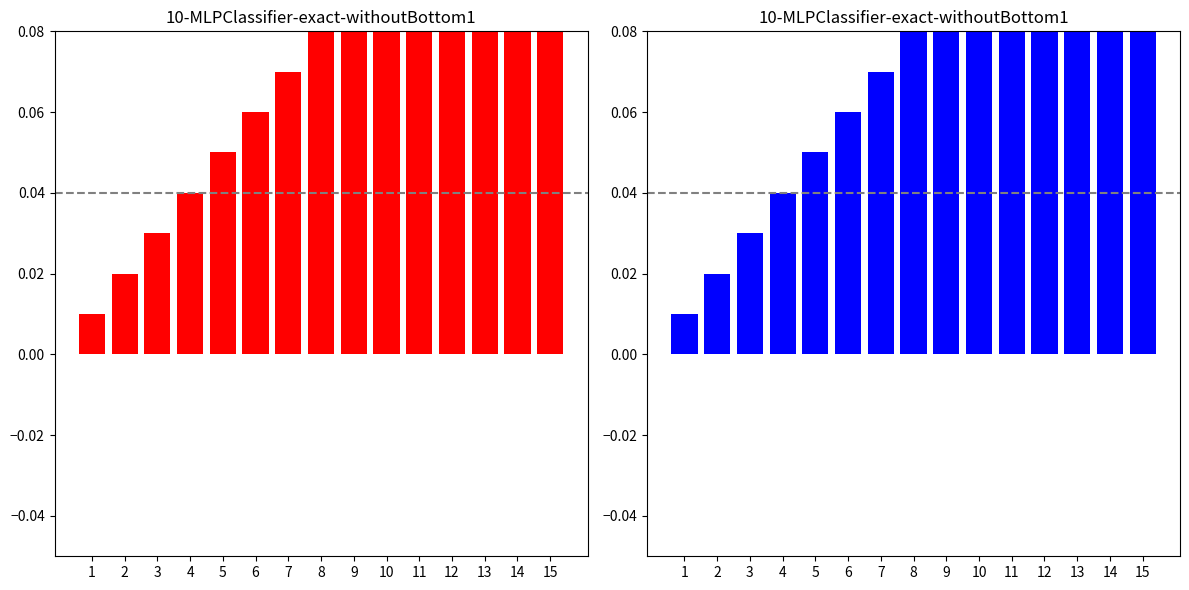

Which category has the lowest value across all series?

1